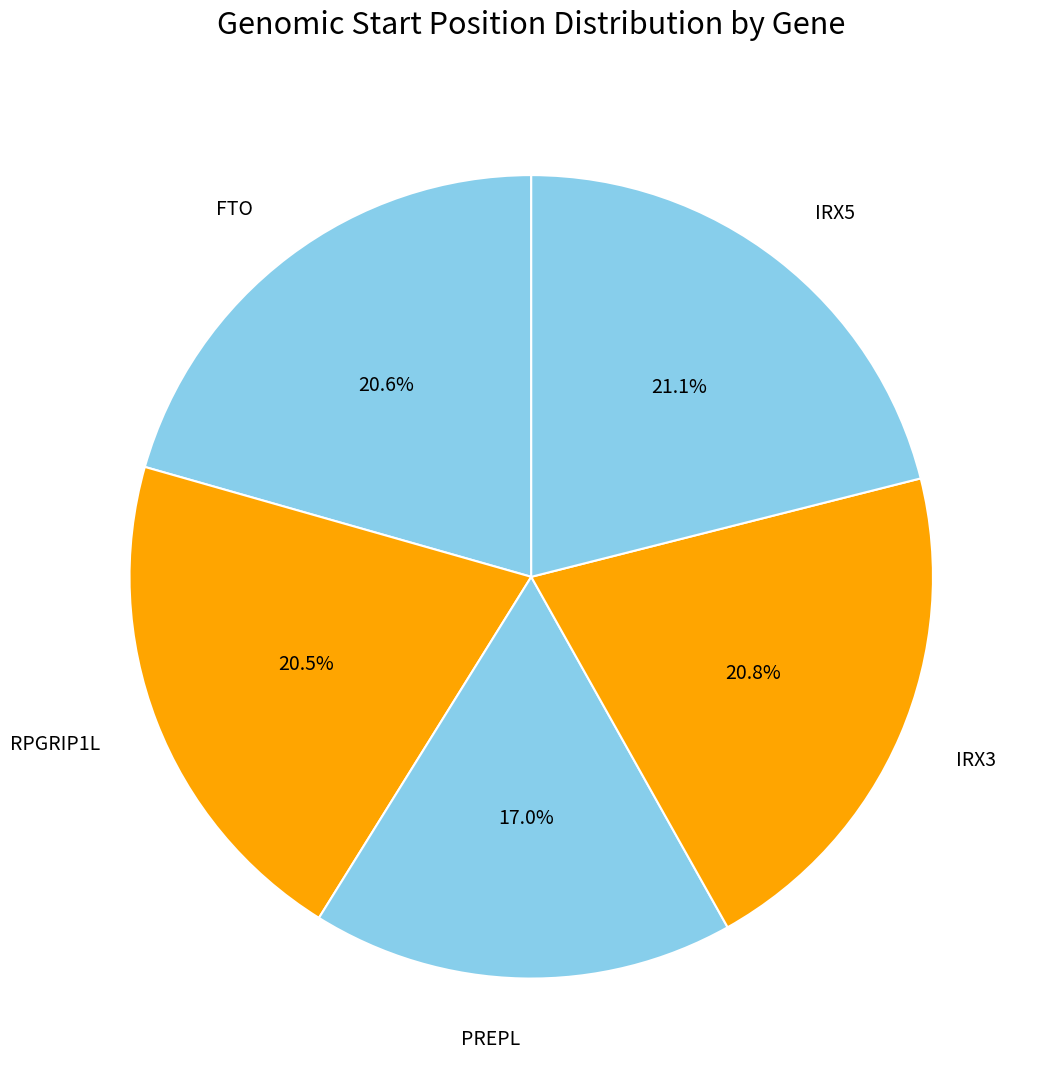

To the nearest percent, what is the average slice percentage?

20%